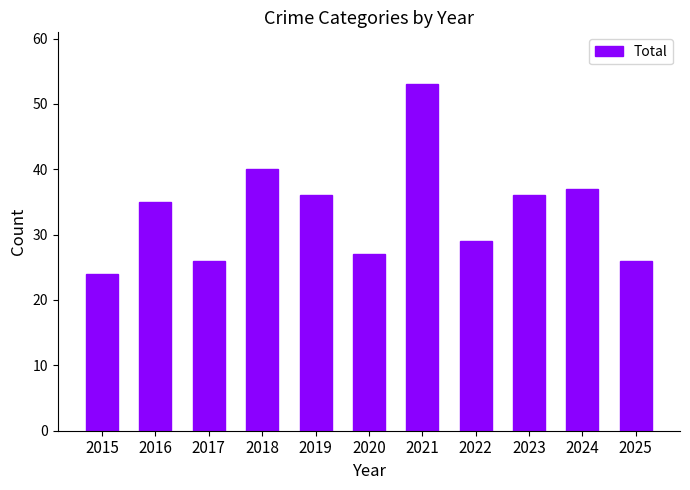

Count the number of categories in the chart.

11